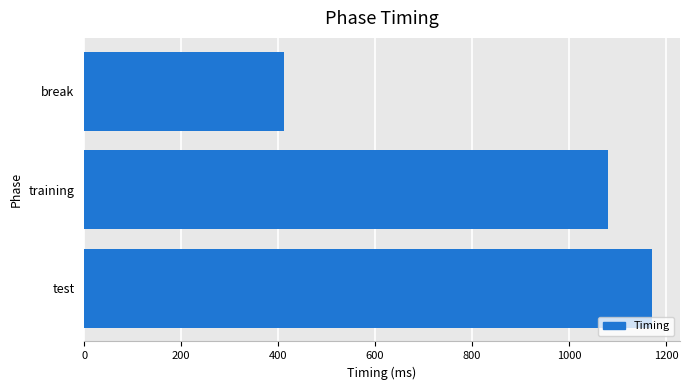

Reading bottom to top, what are all the values shown in this chart?

test=1170.3	training=1081.0	break=412.1